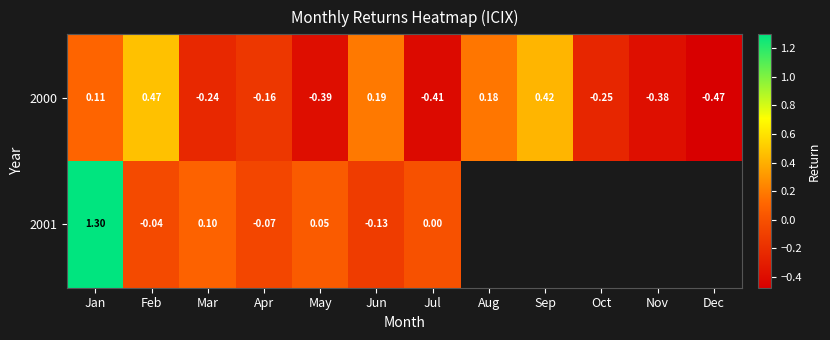

Is the value of 2001 at Mar greater than the value of 2000 at May?

Yes